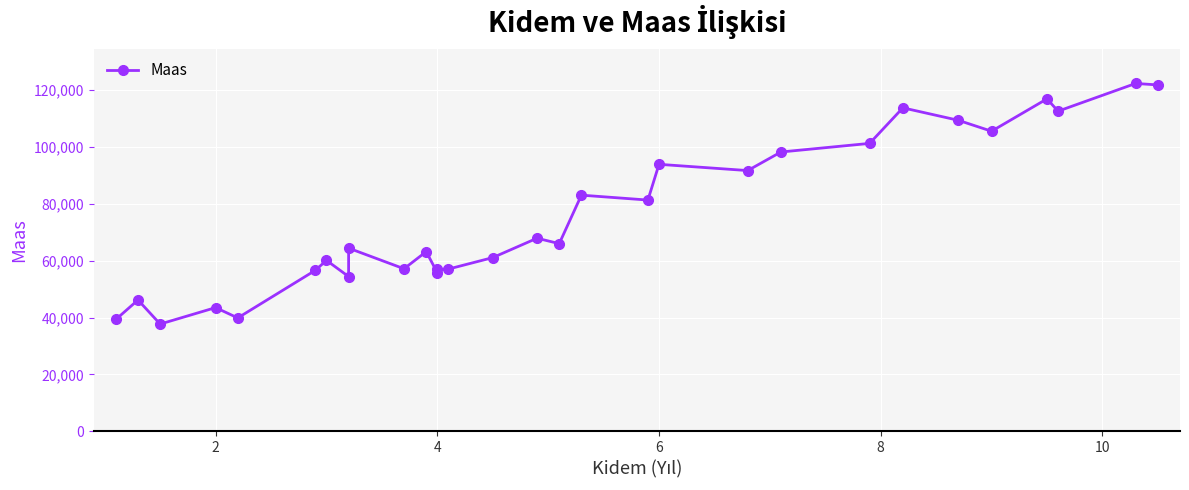

How many data points are above 66029?

14